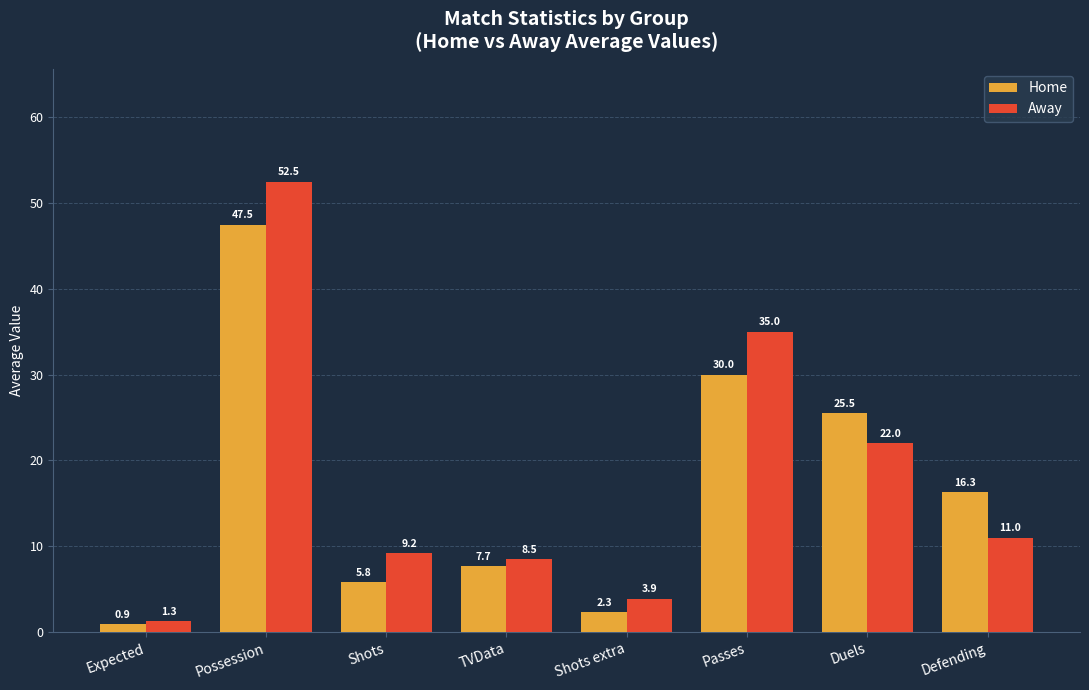

What is the spread (max minus min) of values at TVData?

0.8